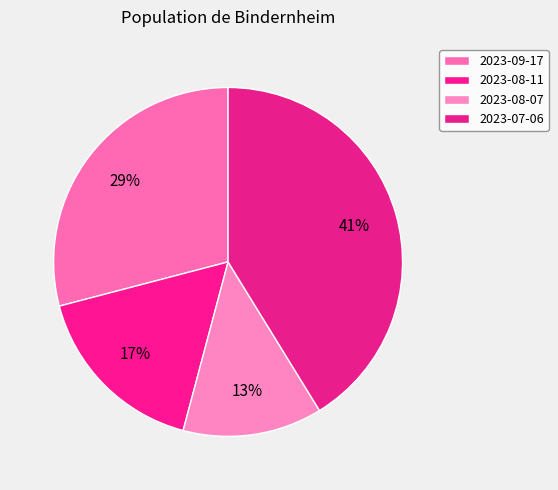

Combined, do 2023-09-17 and 2023-08-11 account for over 50%?

No